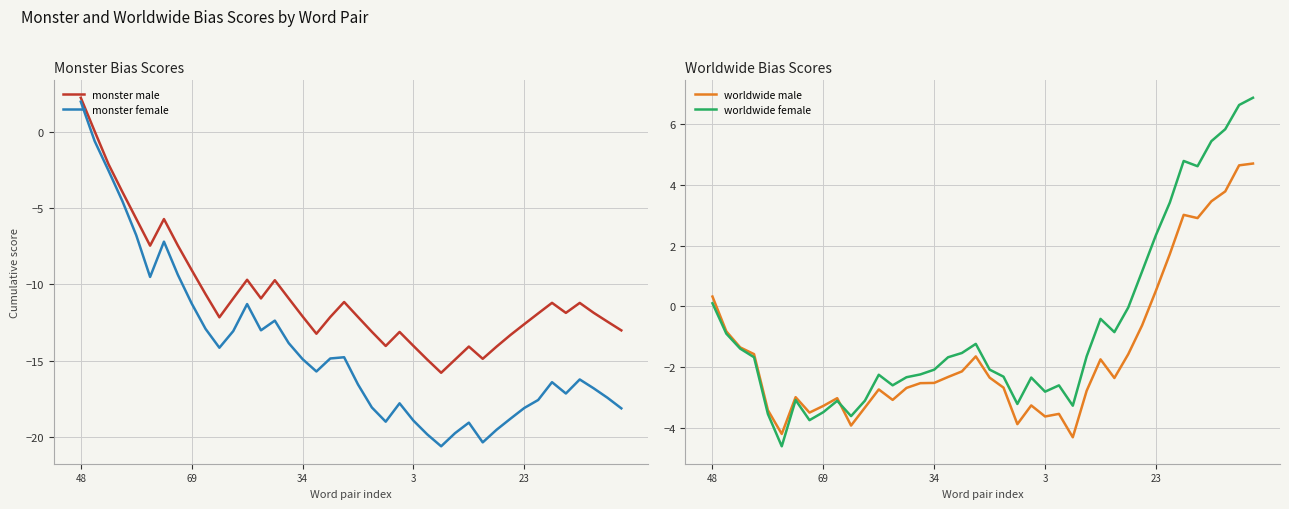

What is the highest value of the monster female series?

2.0